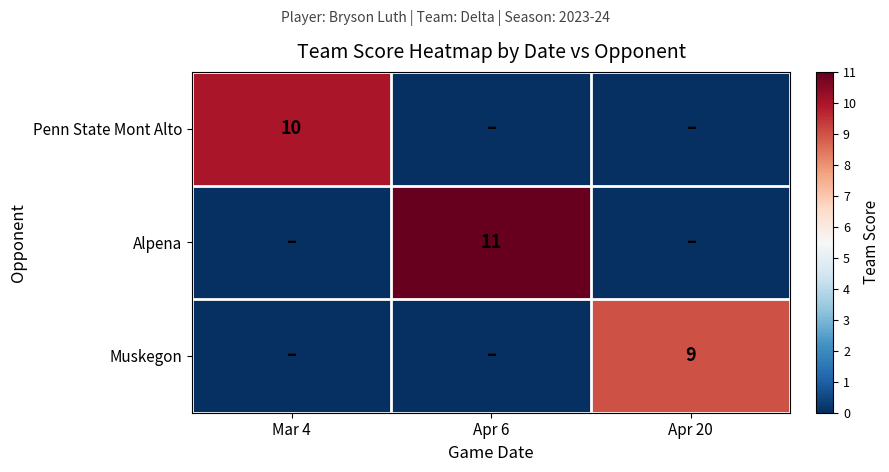

Is it true that Muskegon equals 9 at Apr 20?

True